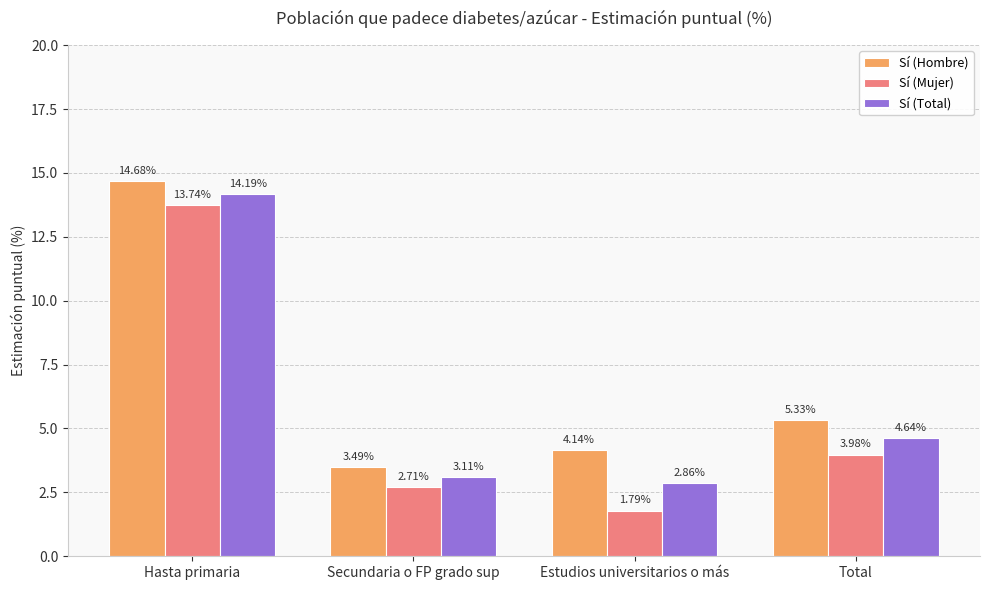

How many bars are there in total?

12